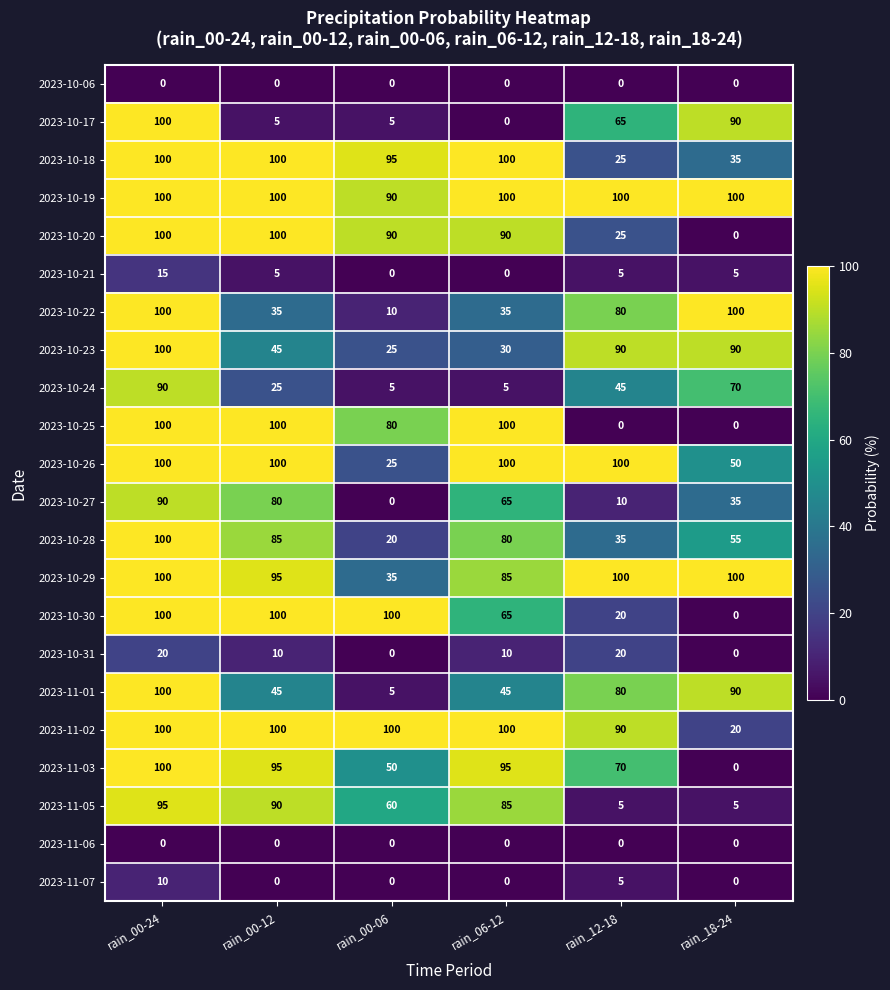

Where is 2023-10-20 nearest to the value 50?

rain_12-18